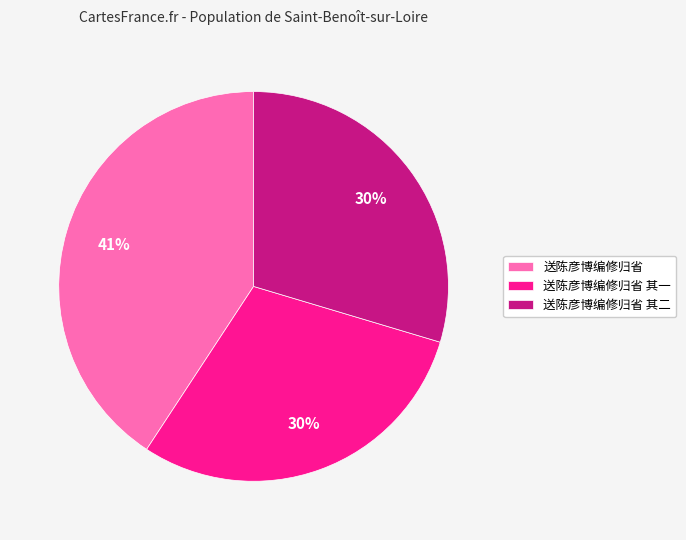

The 送陈彦博编修归省 其二 slice represents 24% of the pie. True or false?

False